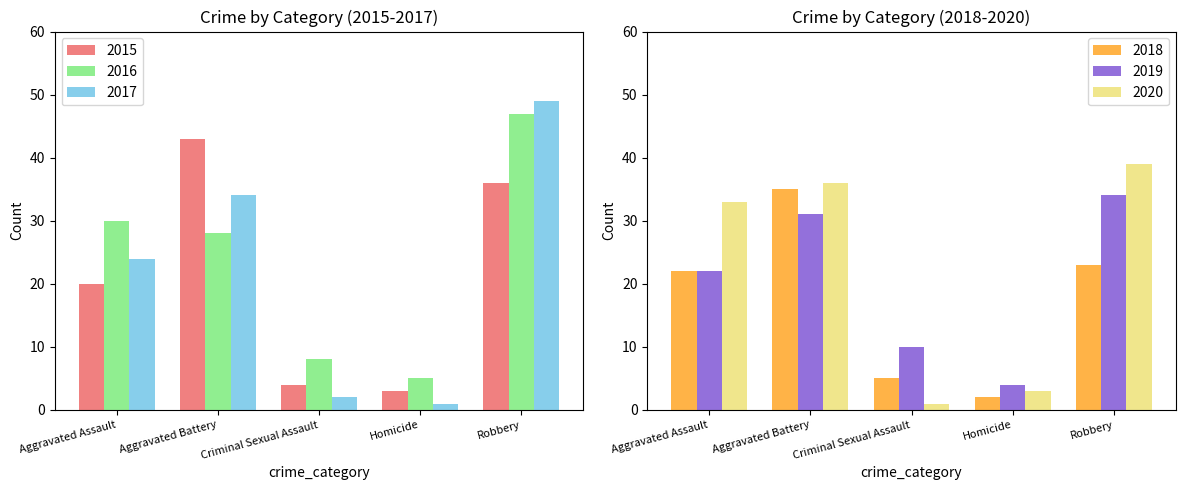

List the labels in order of 2019 value, largest first.

Robbery, Aggravated Battery, Aggravated Assault, Criminal Sexual Assault, Homicide